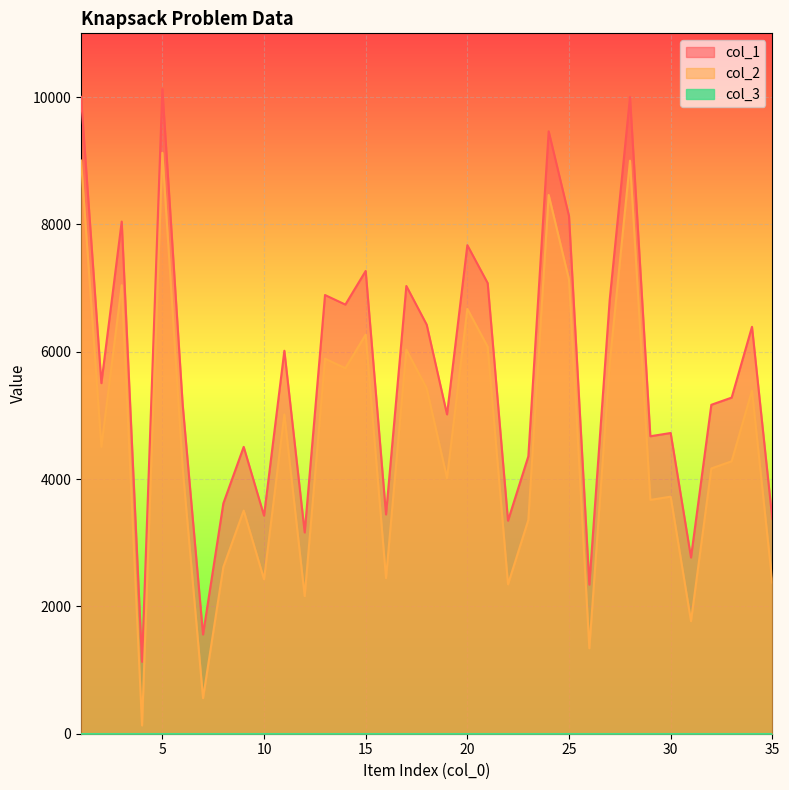

What is the total value across all series at 27?

12618